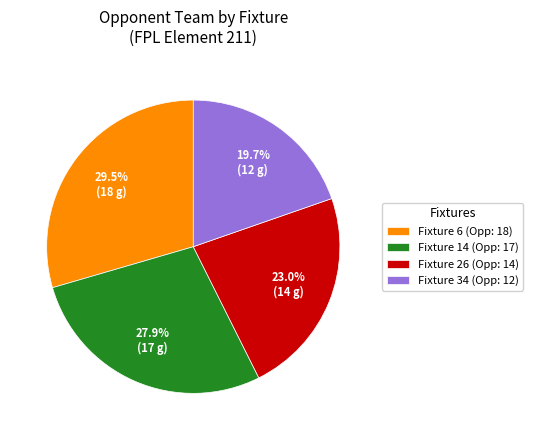

Which category has the biggest portion of the pie?

Fixture 6